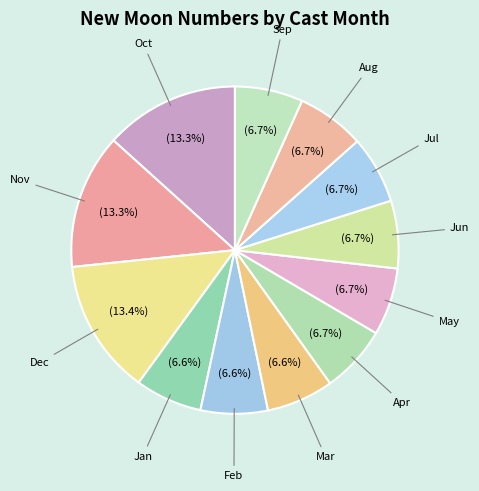

Is there any slice that represents more than half of the pie?

No